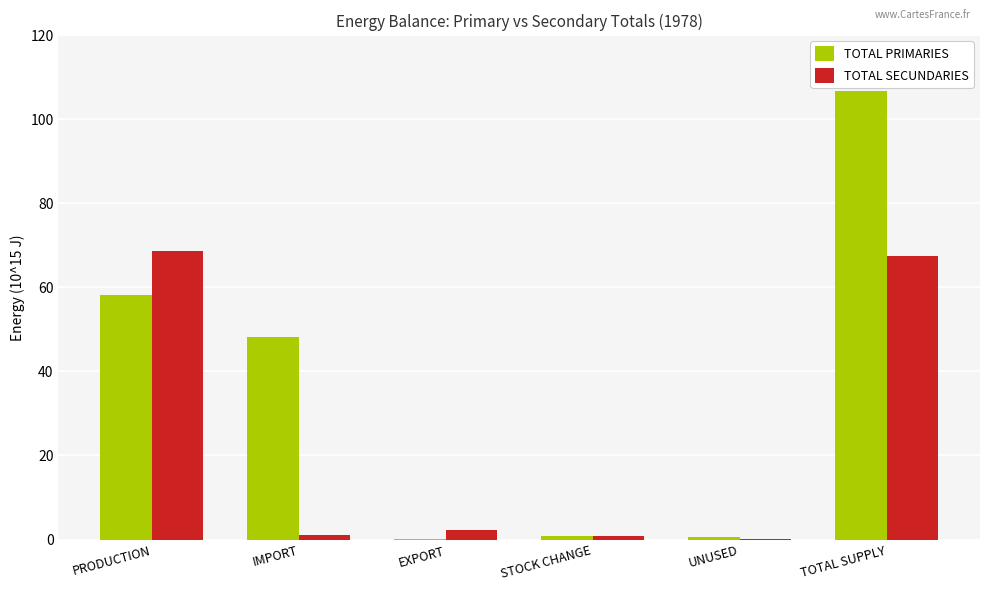

Which series has the largest total across all categories?

TOTAL PRIMARIES